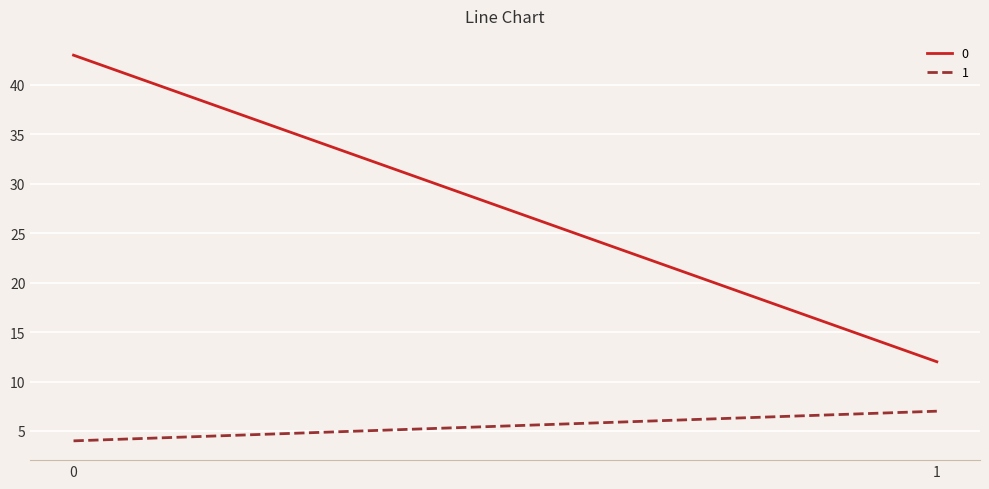

What is the average value of the 1 series?

6